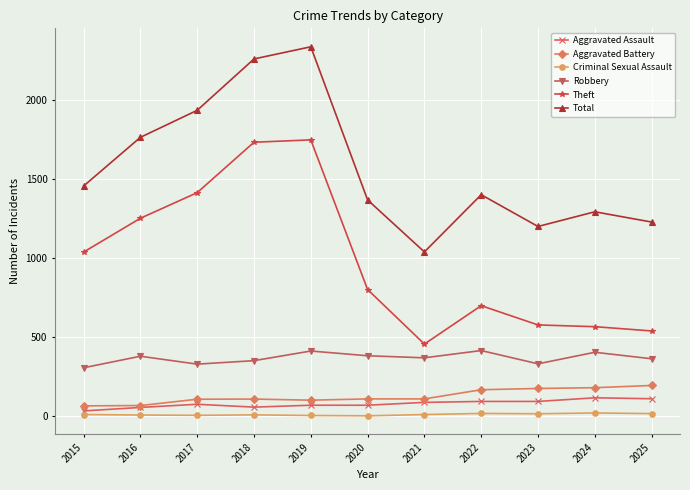

In Robbery, how many points are lower than both neighbors (excluding endpoints)?

3